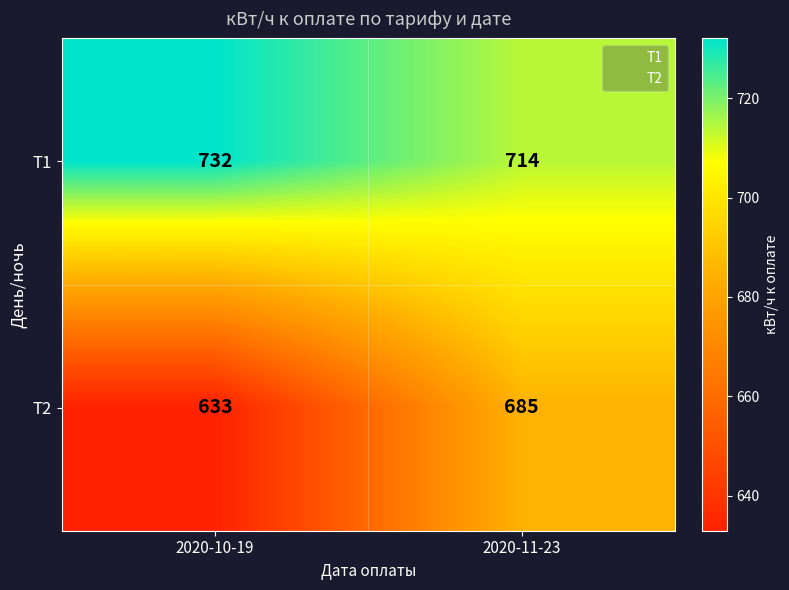

Rank the series by their maximum value, from lowest to highest.

Т2, Т1